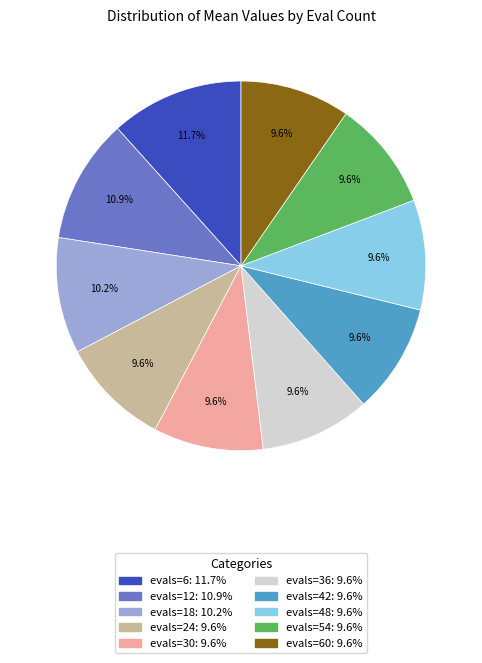

Is evals=60: 9.6% the majority of the pie?

No